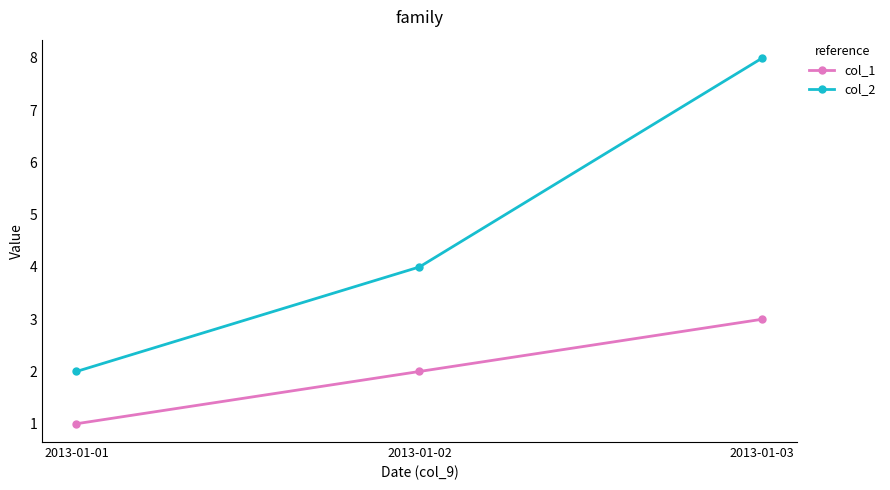

Reading left to right, extract all data points from this chart.

col_1: 2013-01-01=1	2013-01-02=2	2013-01-03=3
col_2: 2013-01-01=2	2013-01-02=4	2013-01-03=8